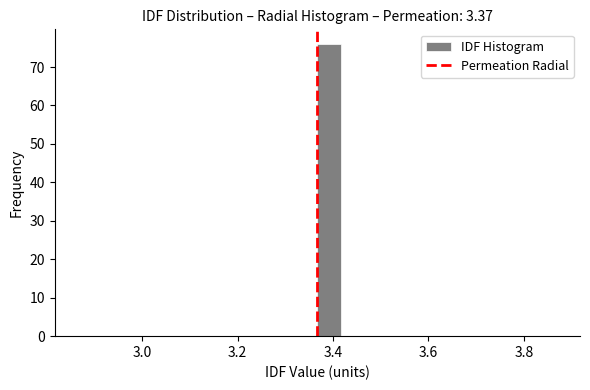

Around what value on the x-axis is the tallest bar? Give the approximate position of its centre, as read against the axis.

3.40